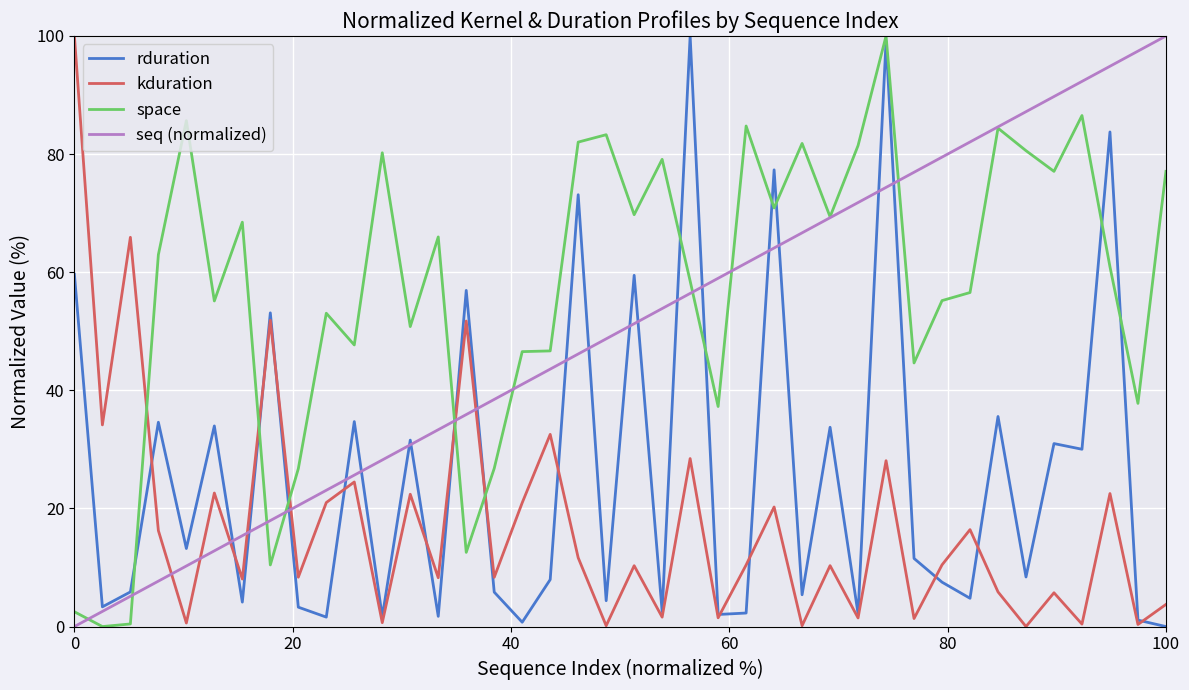

How many intersections are there between seq (normalized) and kduration?

7